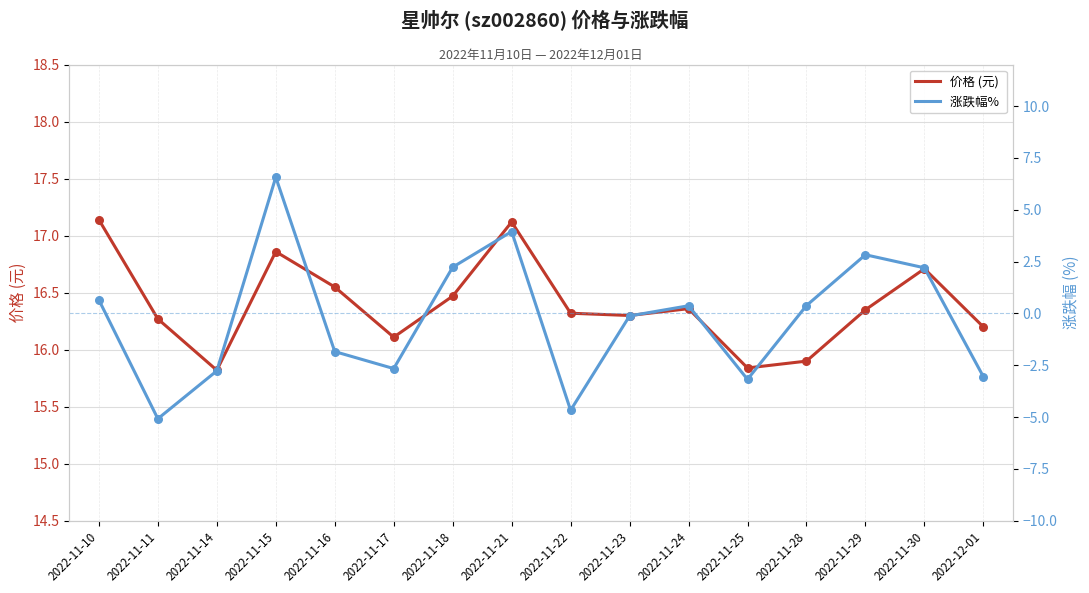

At how many categories does at least one series exceed 3?

16